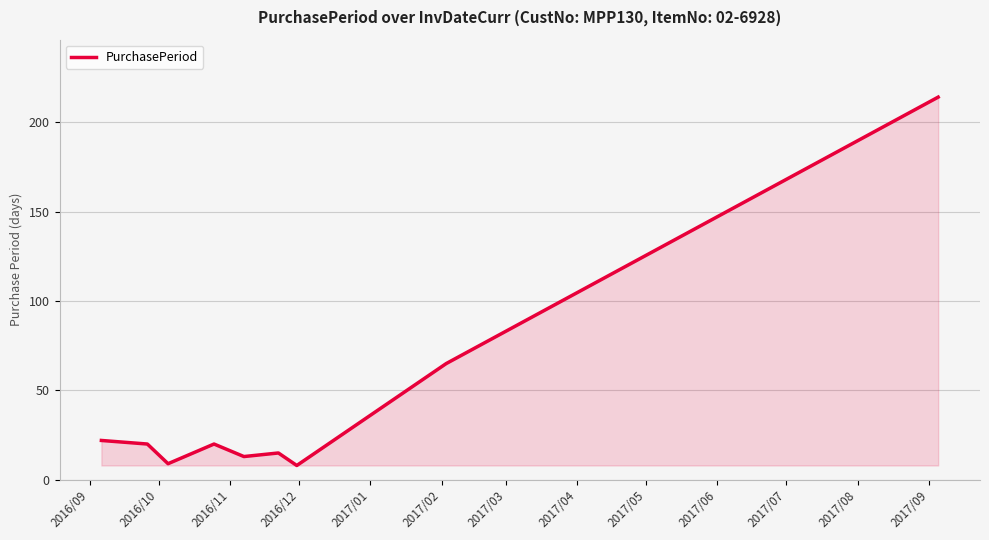

Does the chart display data point markers on the line(s)?

No